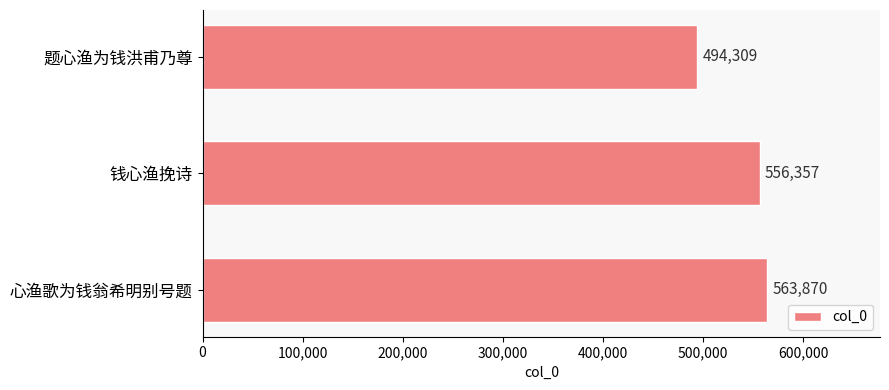

Reading top to bottom, extract all data points from this chart.

题心渔为钱洪甫乃尊=494309	钱心渔挽诗=556357	心渔歌为钱翁希明别号题=563870